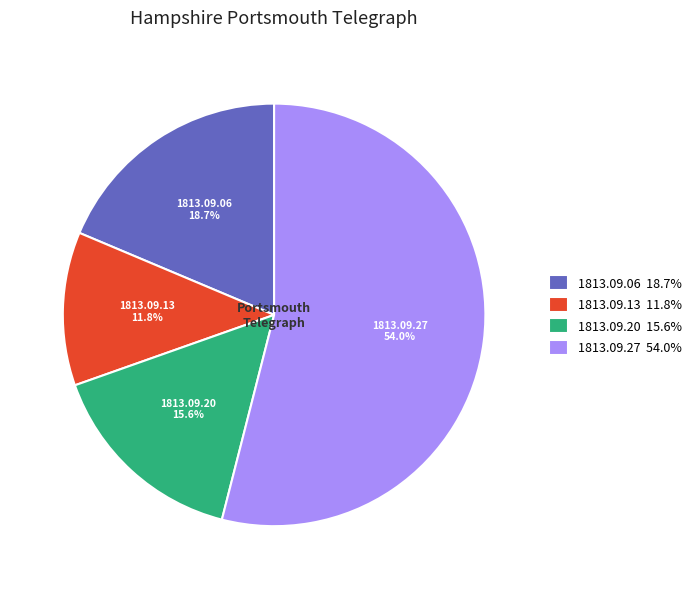

Which category has the smallest portion of the pie?

1813.09.13 11.8%